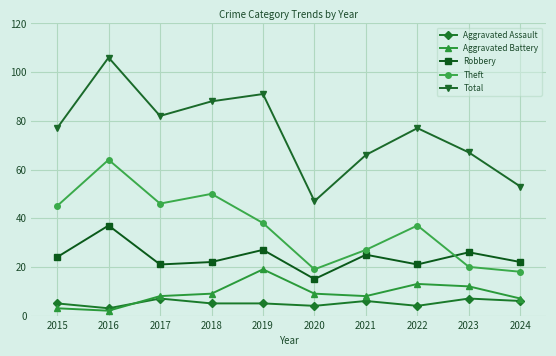

At which label is Theft closest to 41?

2019